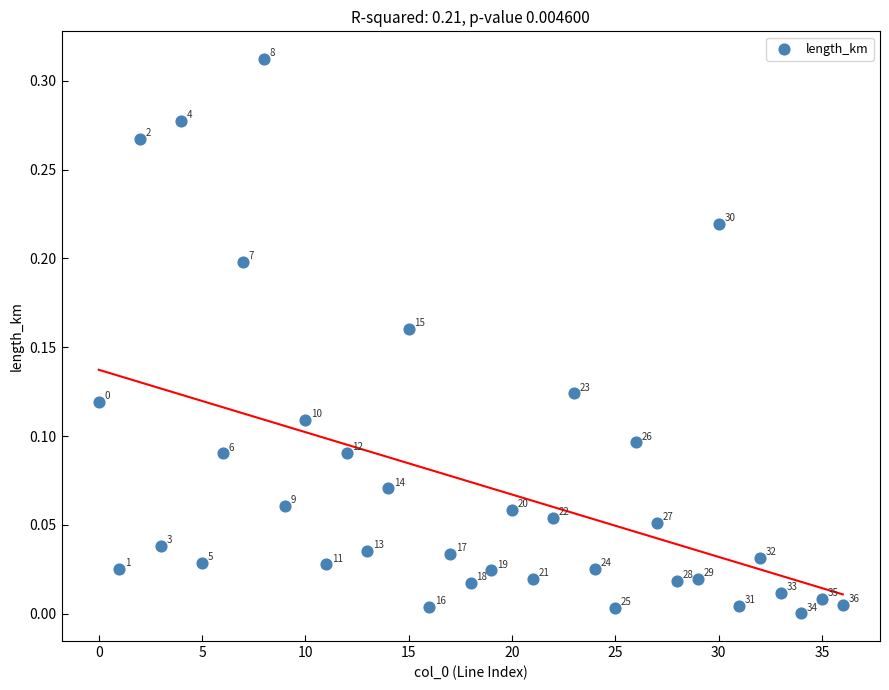

How many data points are displayed?

37